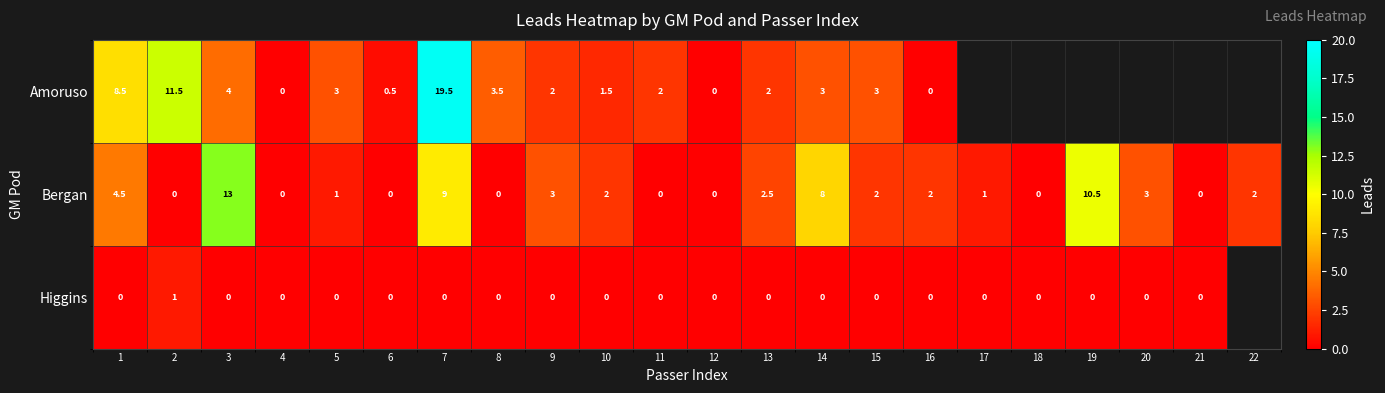

Is the value of Bergan at 19 greater than the value of Amoruso at 10?

Yes